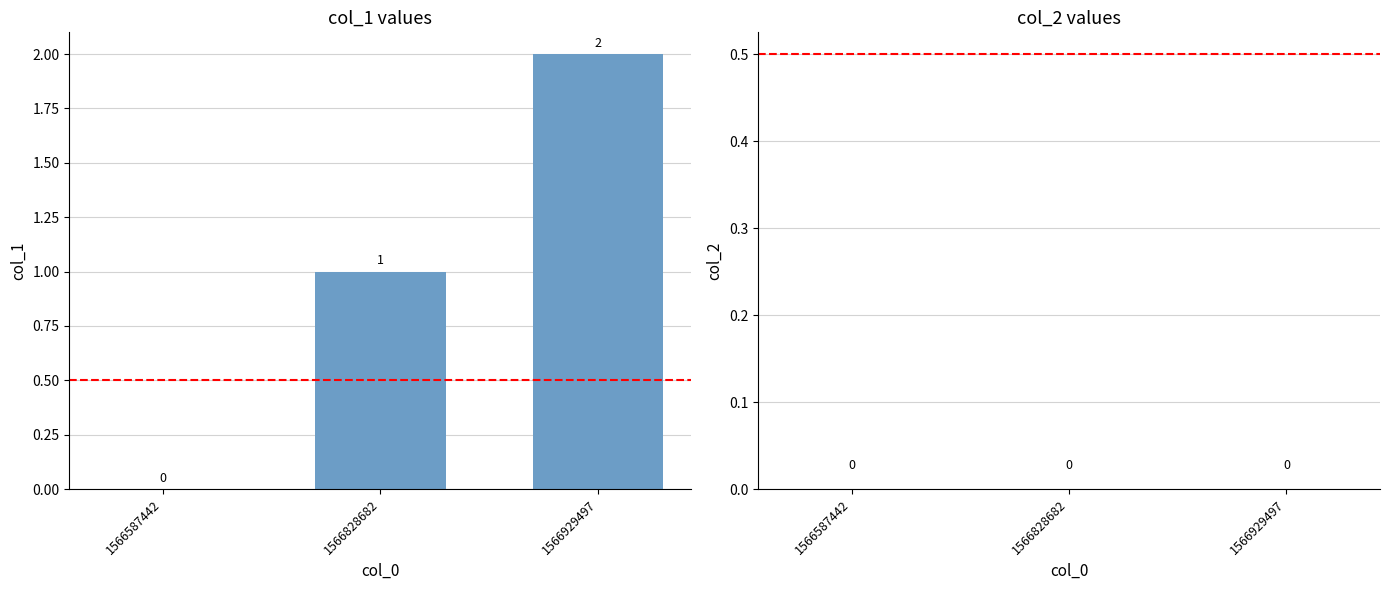

Which label corresponds to the largest value in the chart?

1566929497